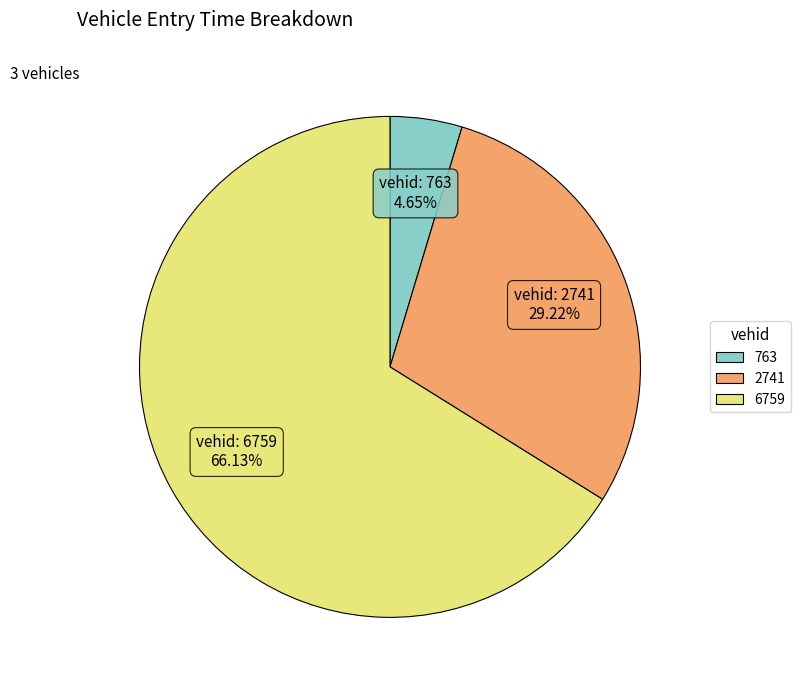

Does 6759 represent more than half of the total?

Yes